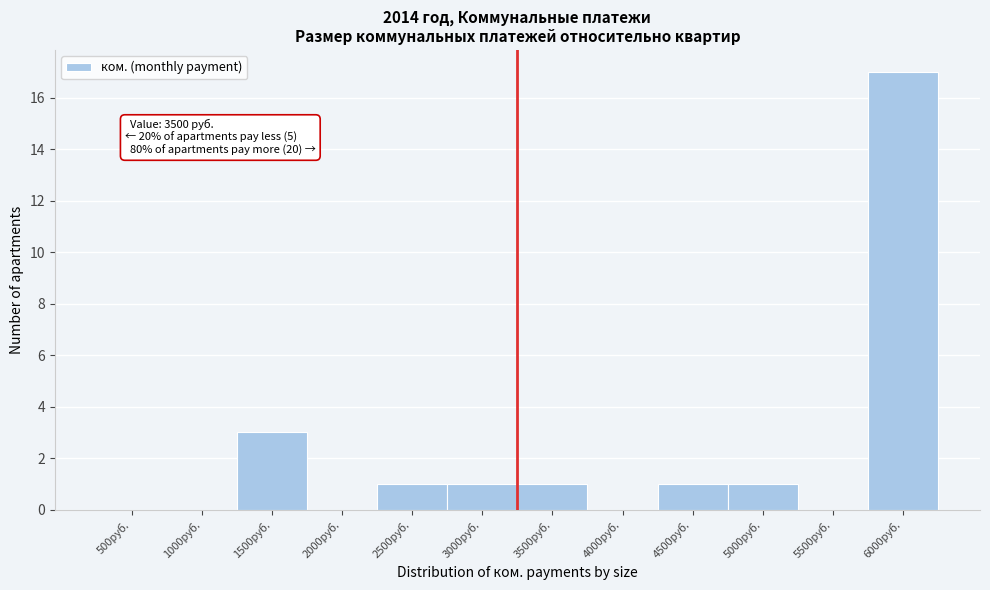

What is the greatest value displayed?

17